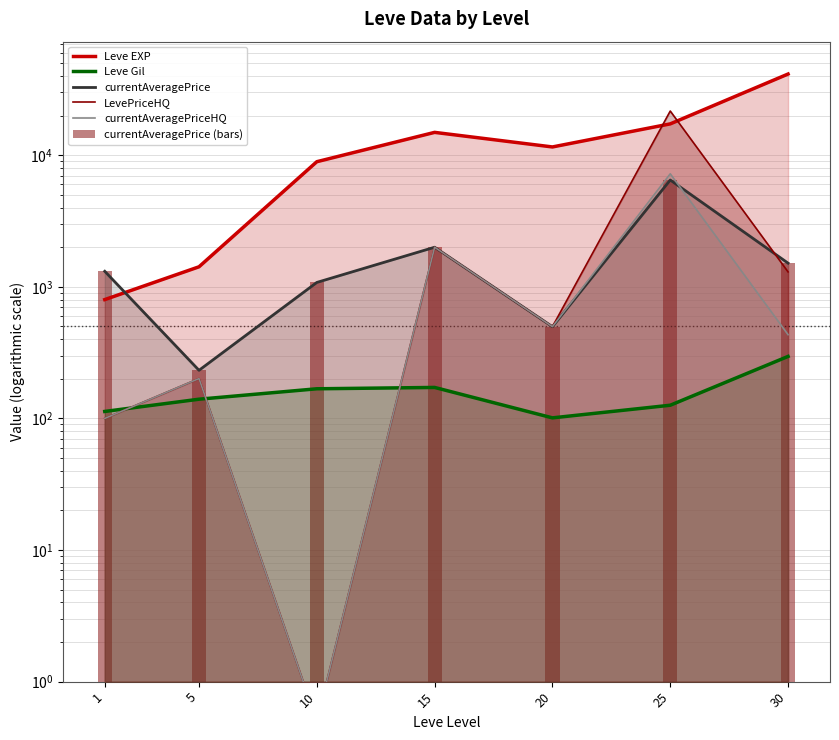

What is the sum of the currentAveragePrice values at 5 and 10?

1312.2